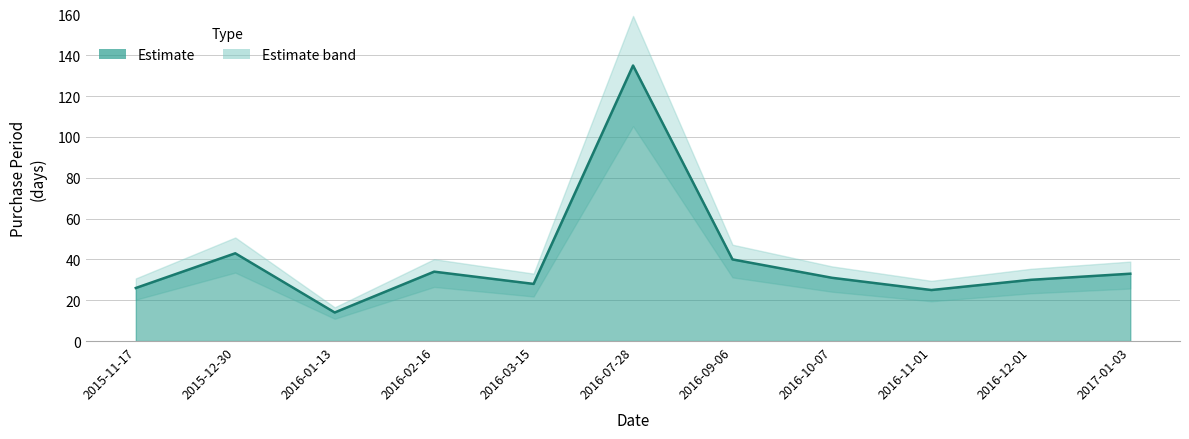

Where is the data nearest to the value 74?

2015-12-30